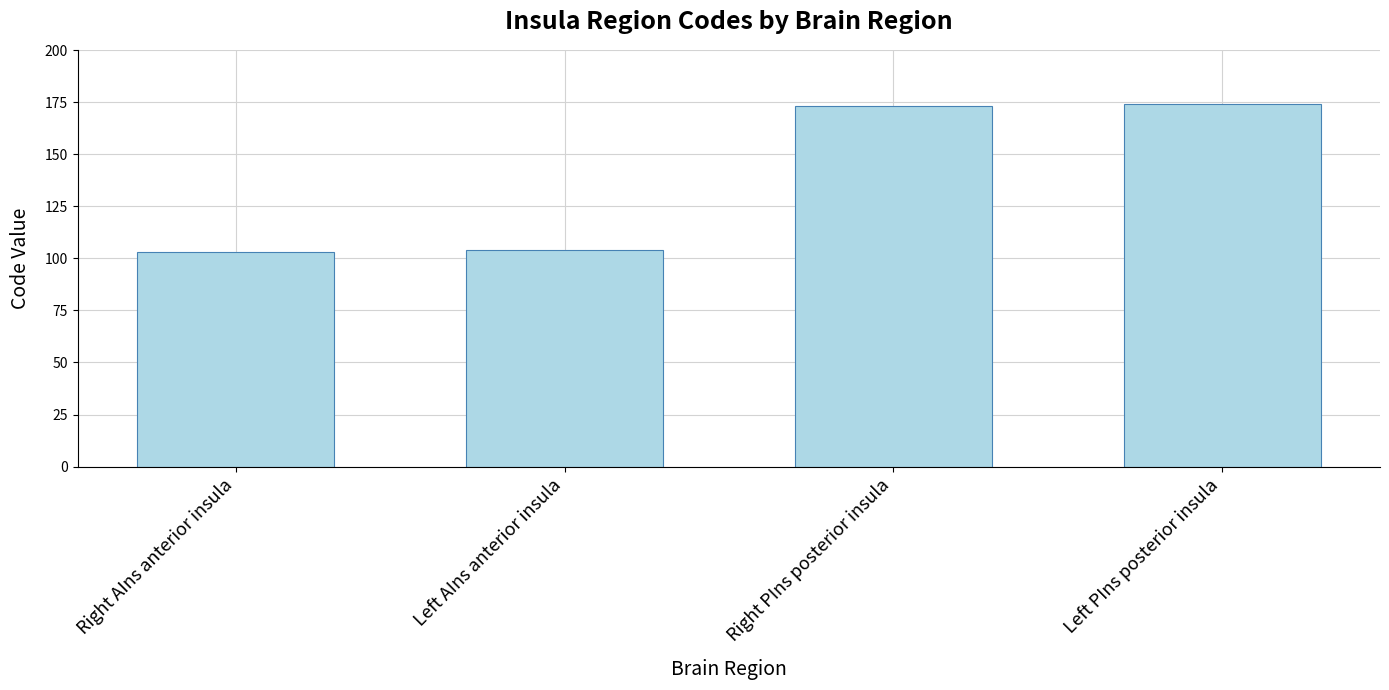

What is the value of the 4th bar from the left?

174